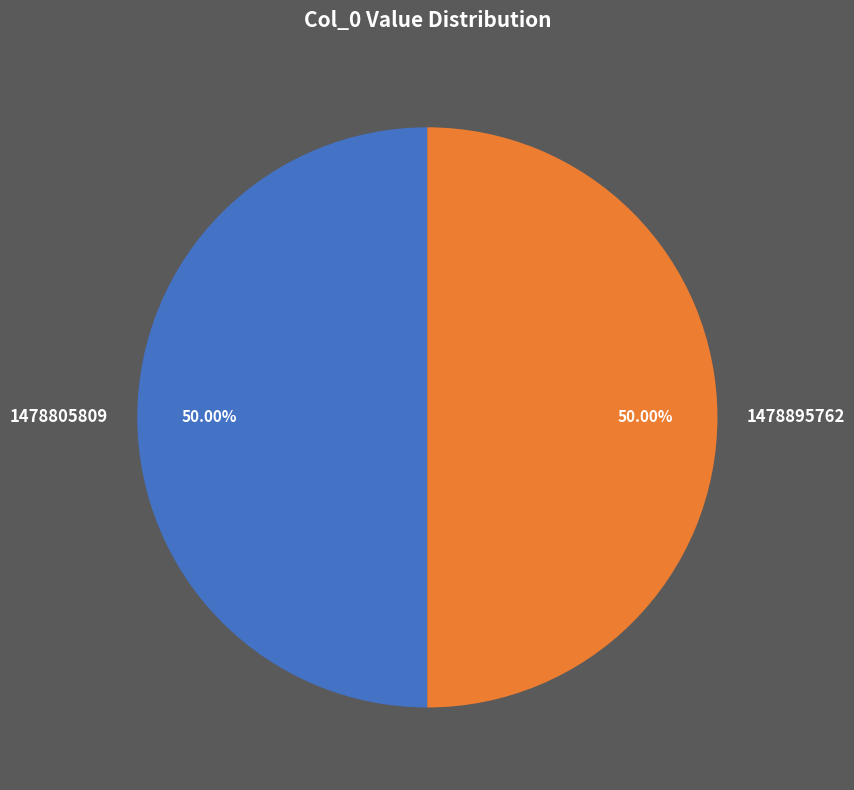

Is the sum of 1478895762 and 1478805809 greater than half?

Yes